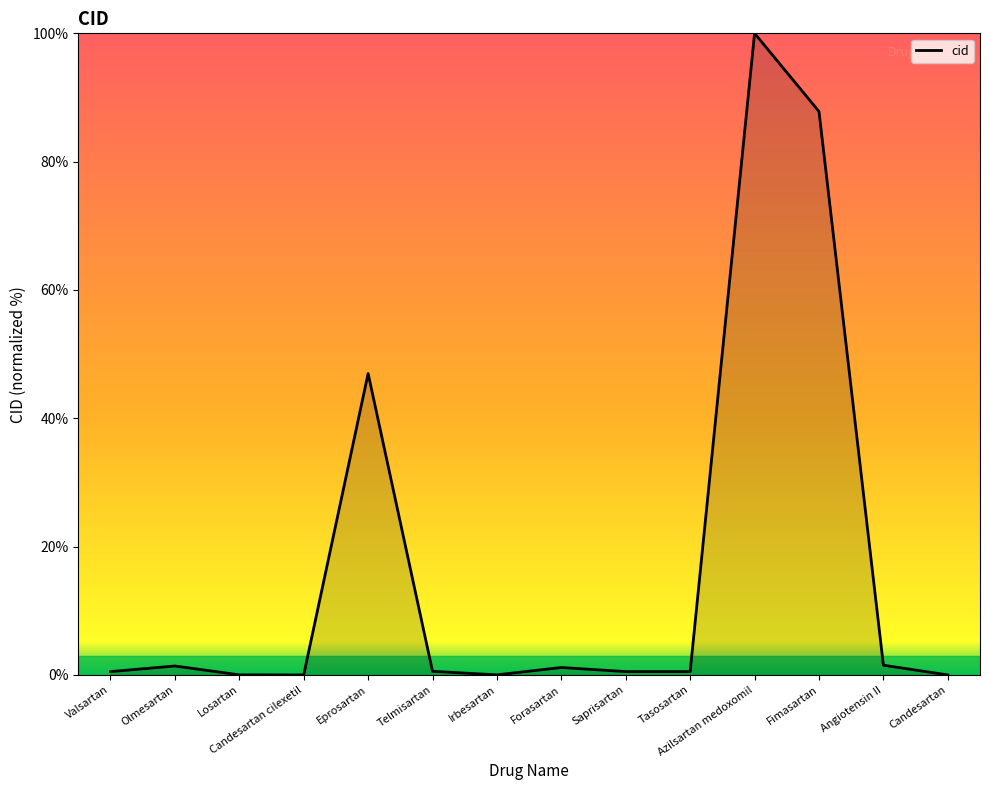

Which has a higher value, Azilsartan medoxomil or Telmisartan?

Azilsartan medoxomil